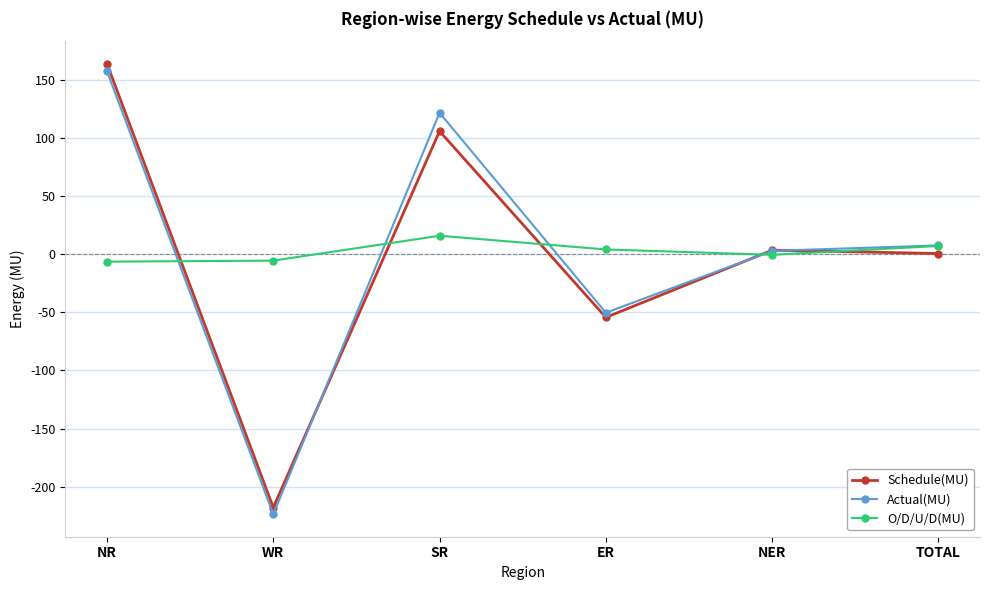

How many lines are shown in the chart?

3